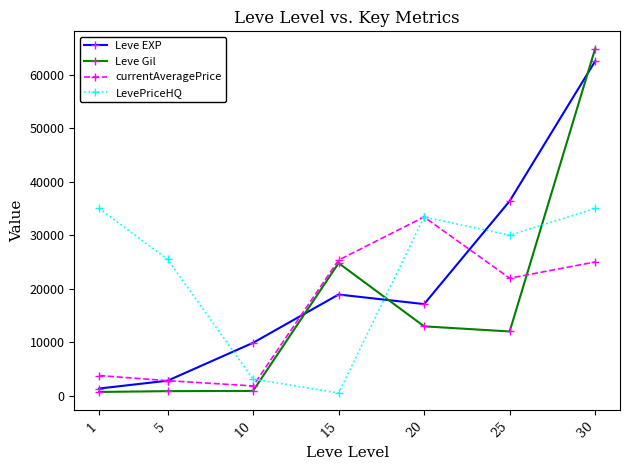

What is the minimum value for Leve EXP?

1330